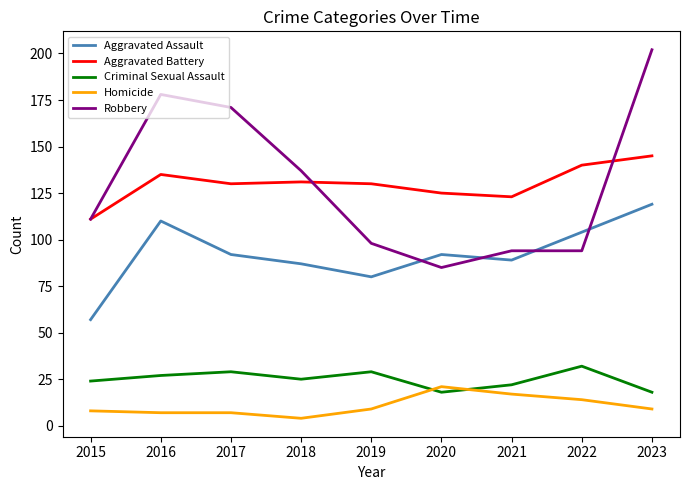

Count the number of data series in this chart.

5